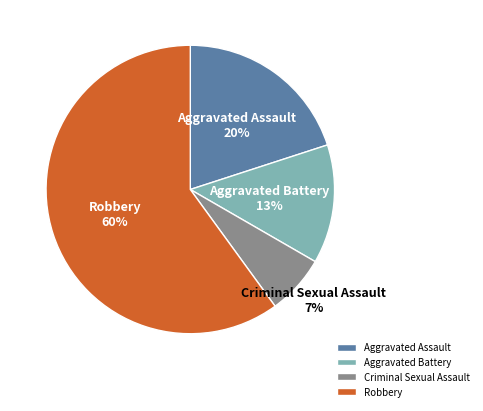

Which category accounts for the majority?

Robbery